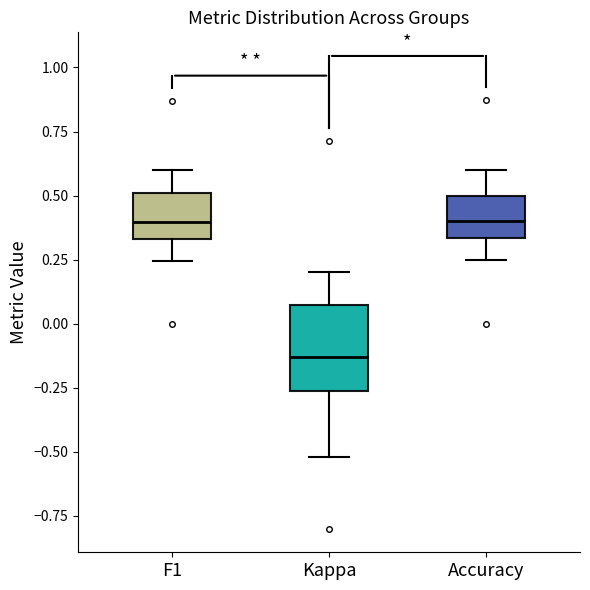

Comparing the boxes themselves (not the whiskers), which one is the tallest?

Kappa